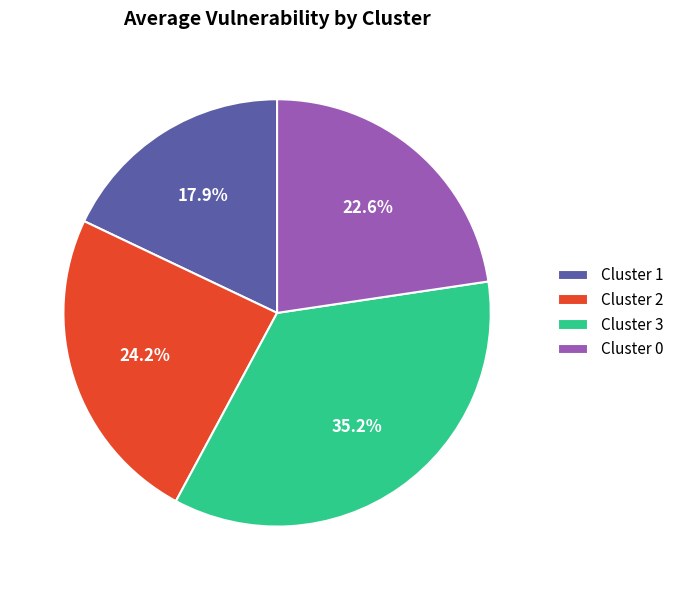

Approximately how many times larger is the value at Cluster 2 compared to Cluster 1?

1.4